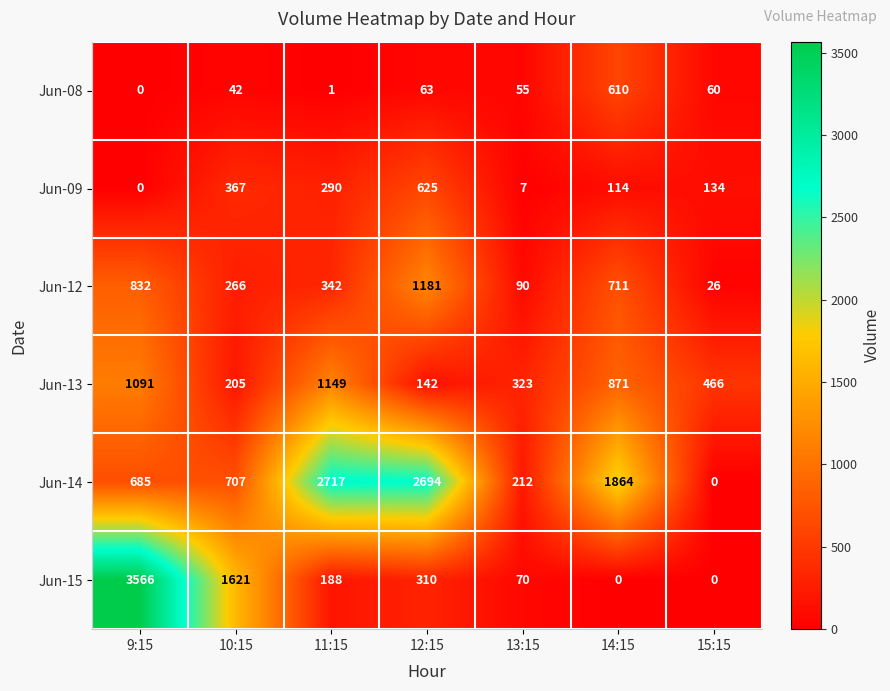

At which category does the chart reach its peak across all series?

9:15